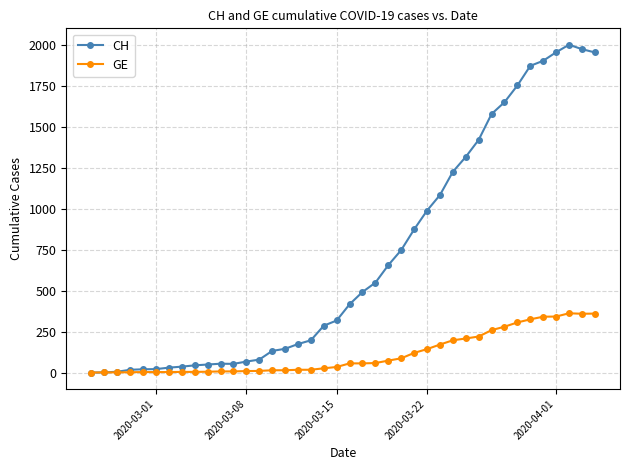

Rank the series by their average value, from lowest to highest.

GE, CH